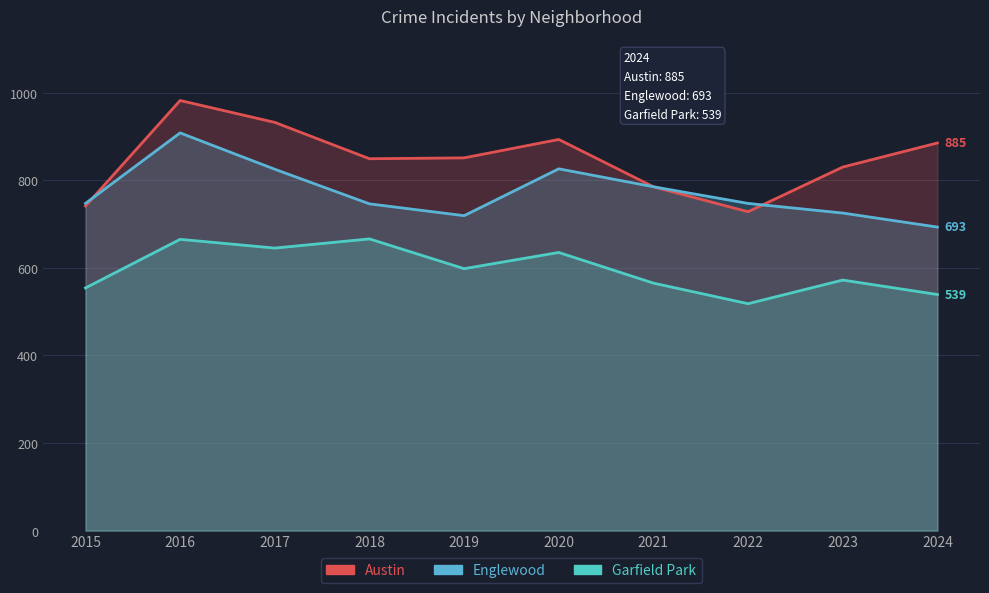

Which label corresponds to the largest value in the chart?

2016